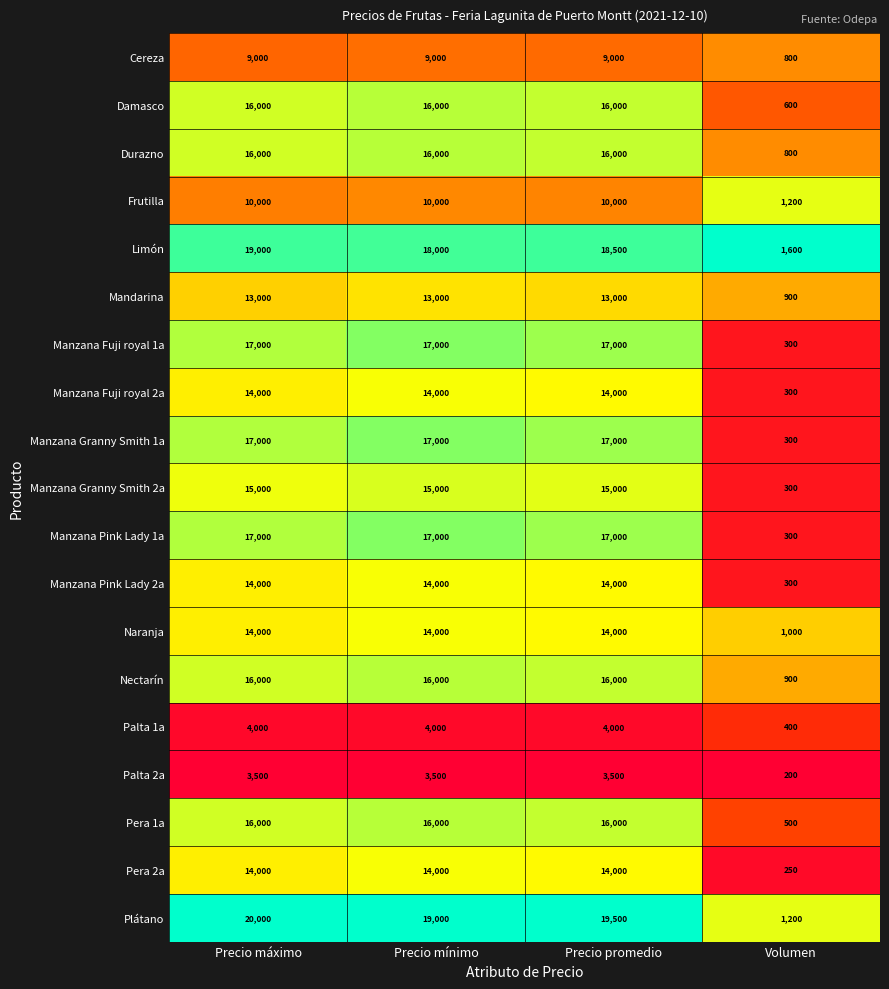

What is the difference between the maximum and minimum values in the Palta 1a series?

3600